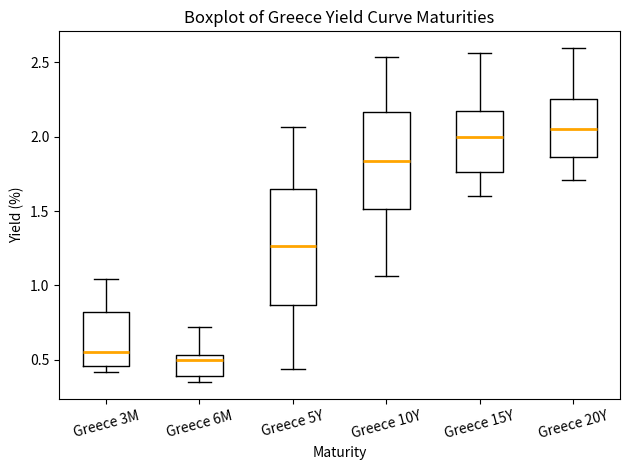

Where is the upper edge of the box for Greece 3M on the y-axis? The values are not printed on the chart, so give them approximately, as read against the axis.

0.80